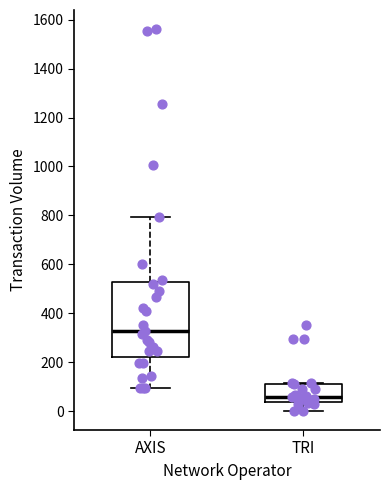

Reading left to right, transcribe this box plot: for each box, give where its median line is, the range the box spans, and where its two whiskers end, as read against the y-axis. The values are not printed on the chart, so give them approximately, as read against the axis.

AXIS: median 320, box 220 to 520, whiskers 100 to 800
TRI: median 60, box 40 to 120, whiskers 0 to 120